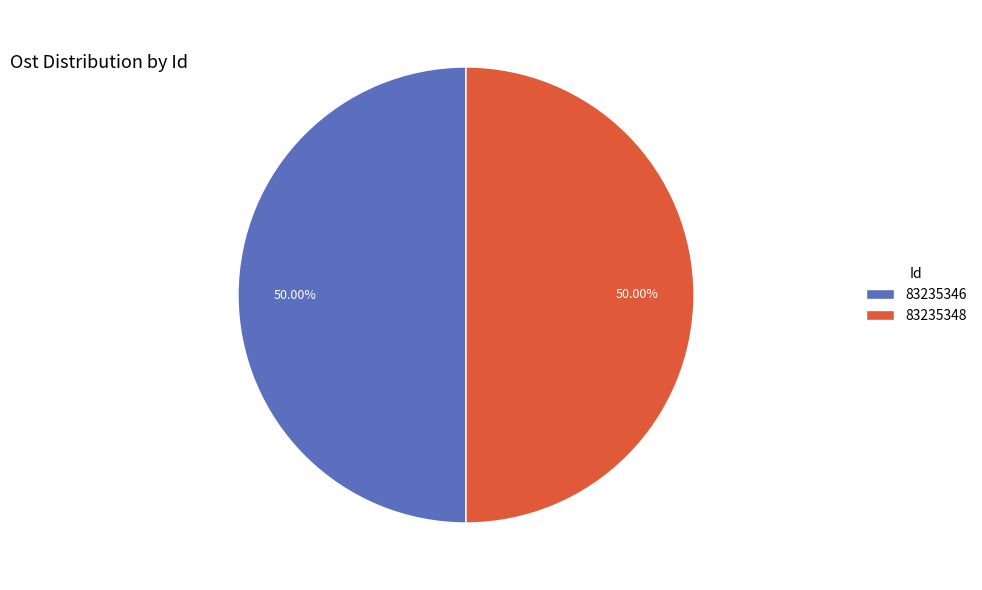

To the nearest percent, what is the combined percentage of 83235348 and 83235346?

100%